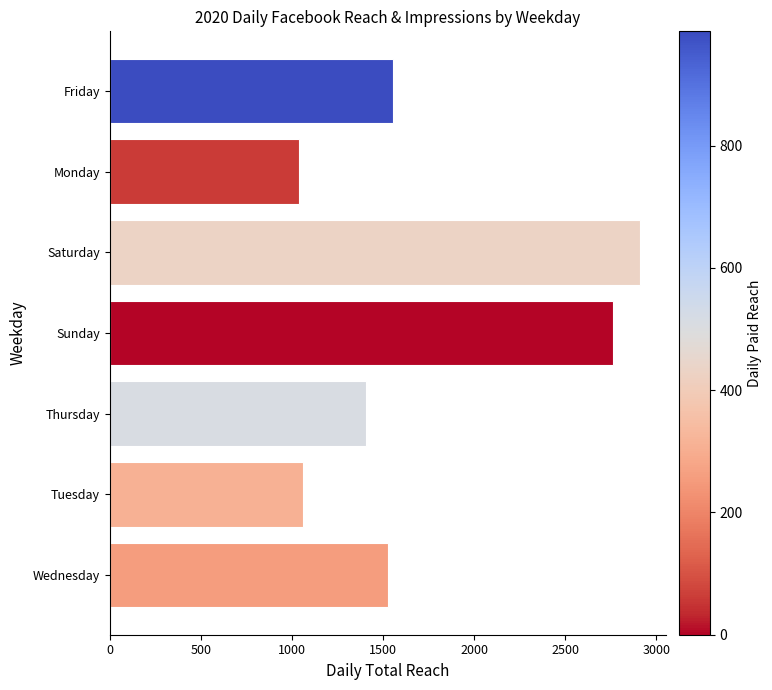

Are the bars horizontal?

Yes